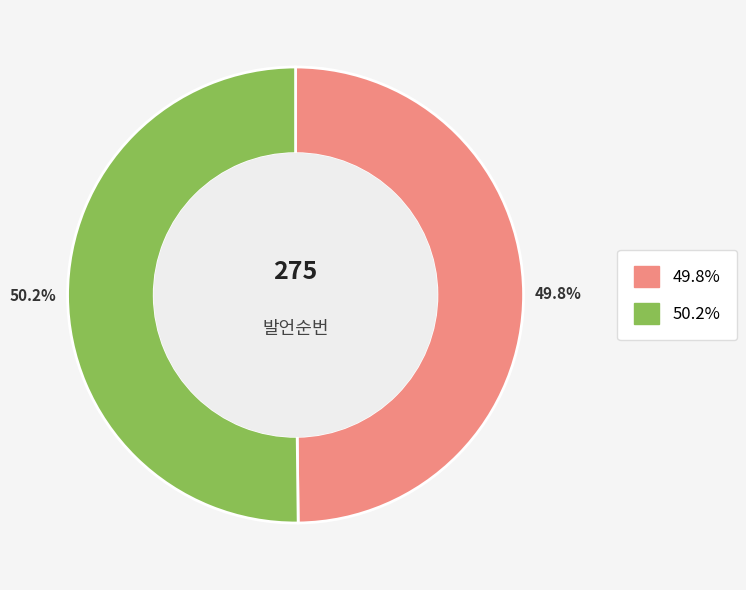

Count the number of slices in the pie.

2